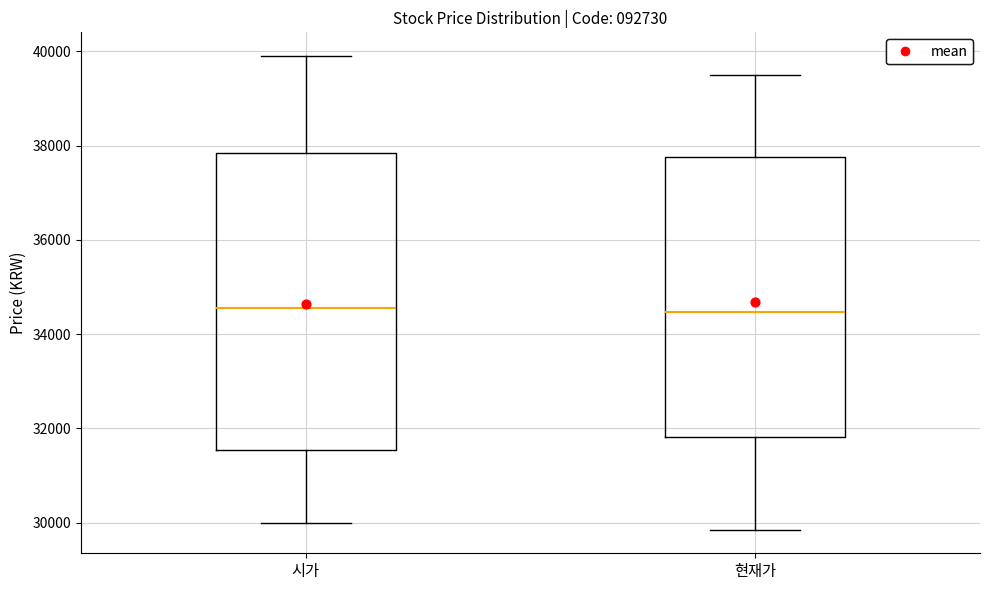

Which box is the tallest, from its lower edge to its upper edge?

시가